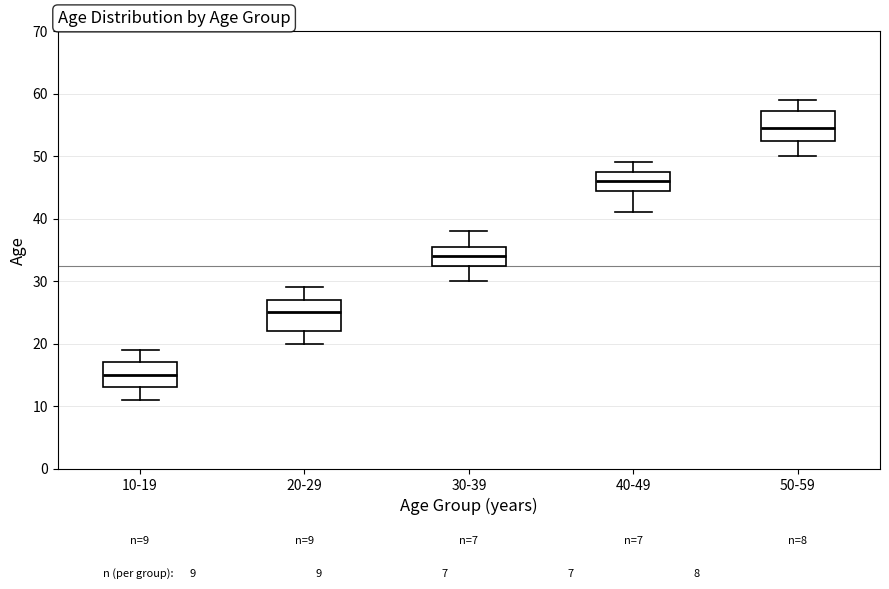

Which box has the lowest median line?

10-19